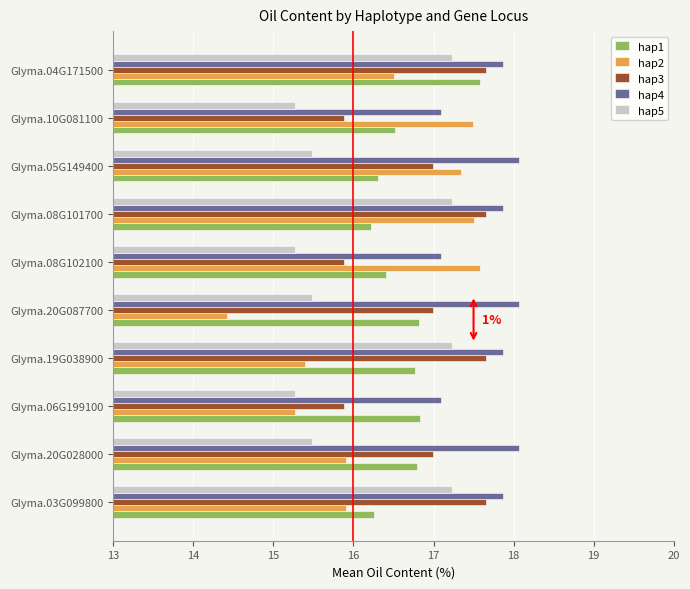

At Glyma.08G102100, list the series in order from smallest to largest.

hap5, hap3, hap1, hap4, hap2